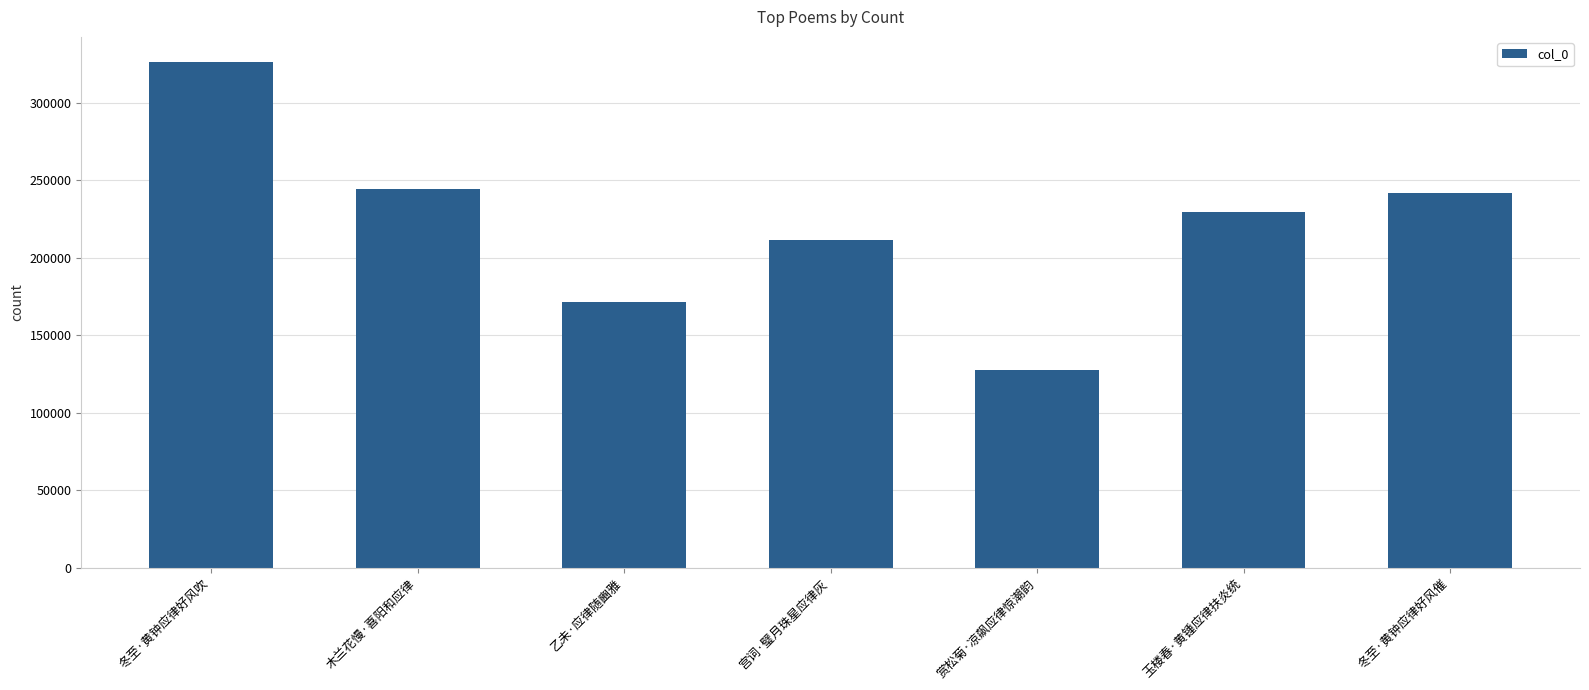

What is the minimum value shown in the chart?

127412